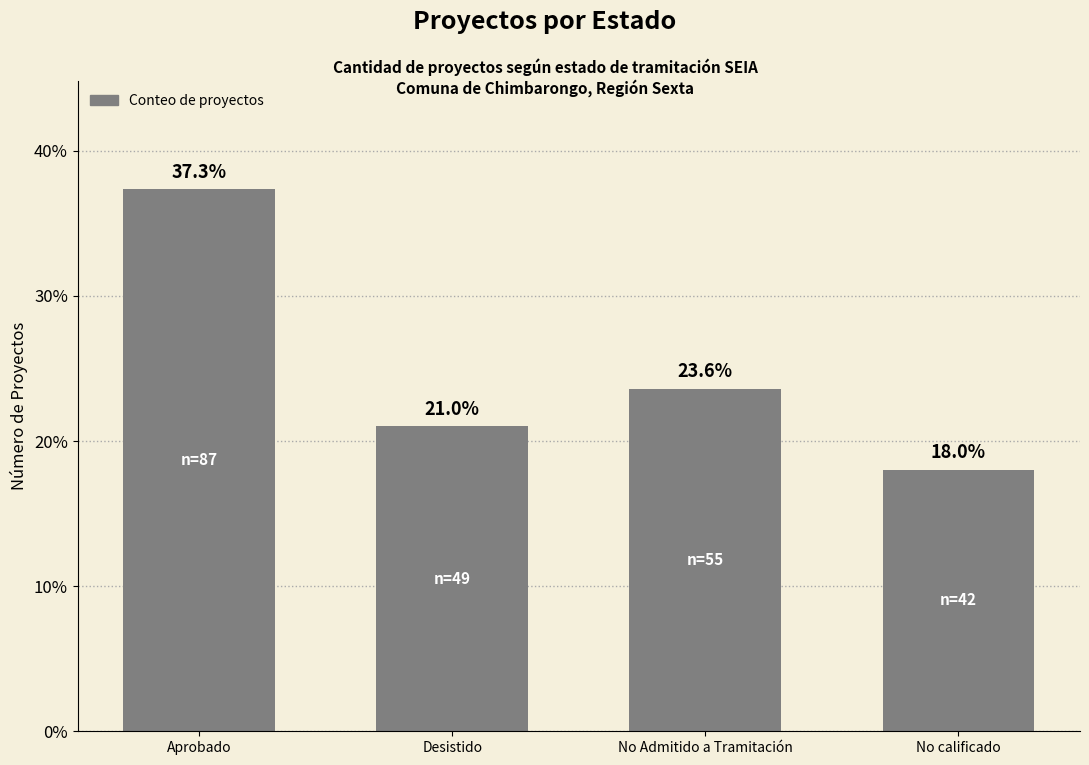

The value at No calificado is 10.9. True or false?

False